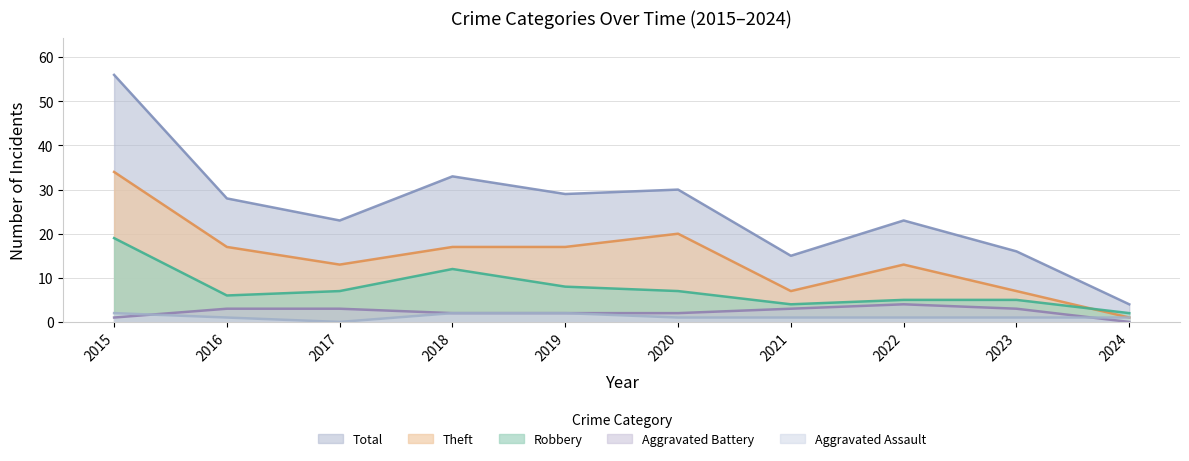

How many categories are shown in the chart?

10